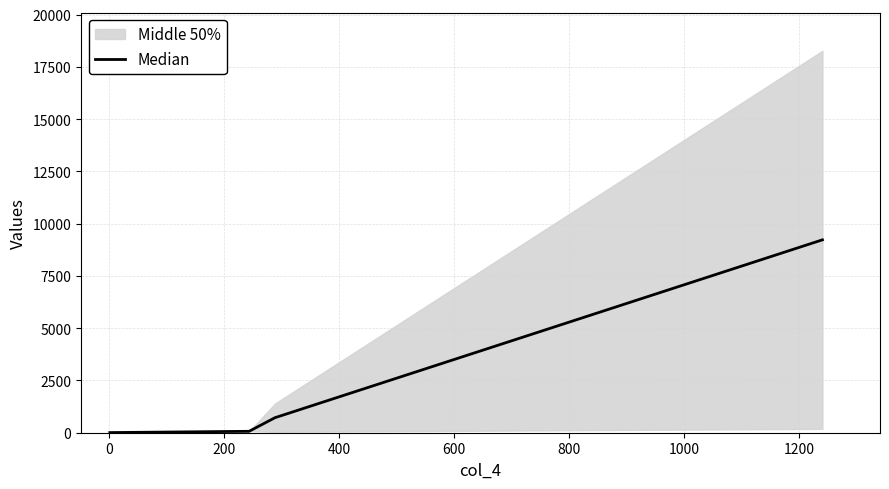

True or false: Median has more than 1 points higher than both neighbors.

False